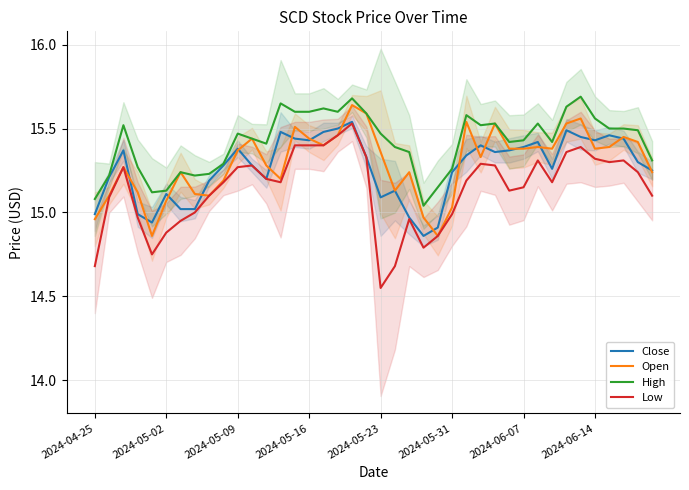

At how many categories does at least one series exceed 14?

40